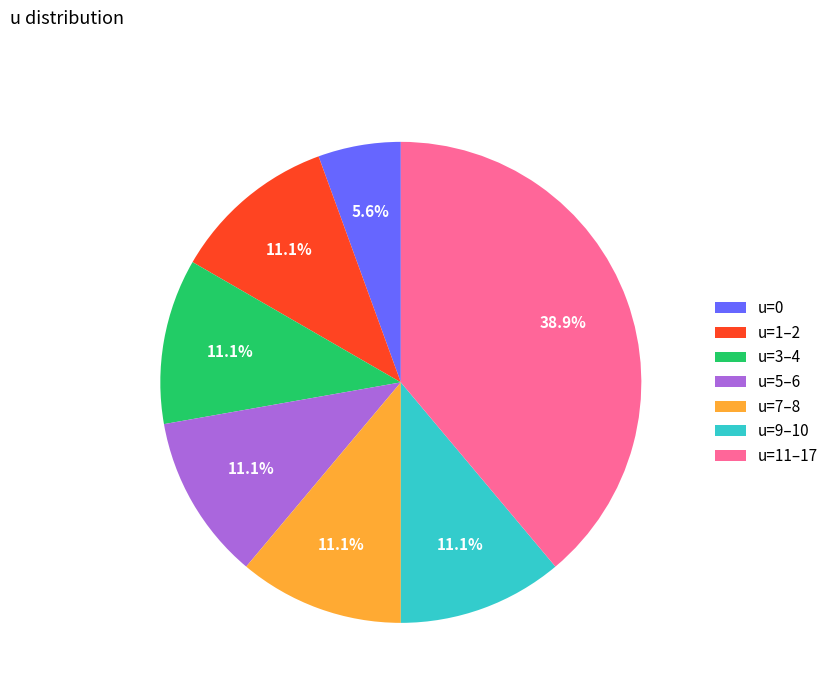

Which has a higher value, u=11–17 or u=1–2?

u=11–17